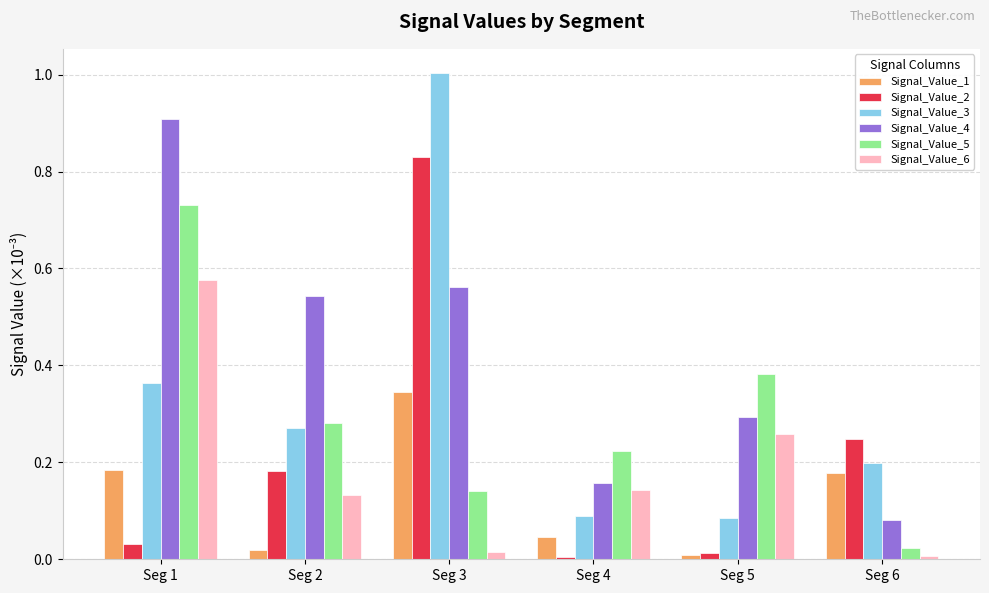

List the series in order of their peak value, highest first.

Signal_Value_3, Signal_Value_4, Signal_Value_2, Signal_Value_5, Signal_Value_6, Signal_Value_1